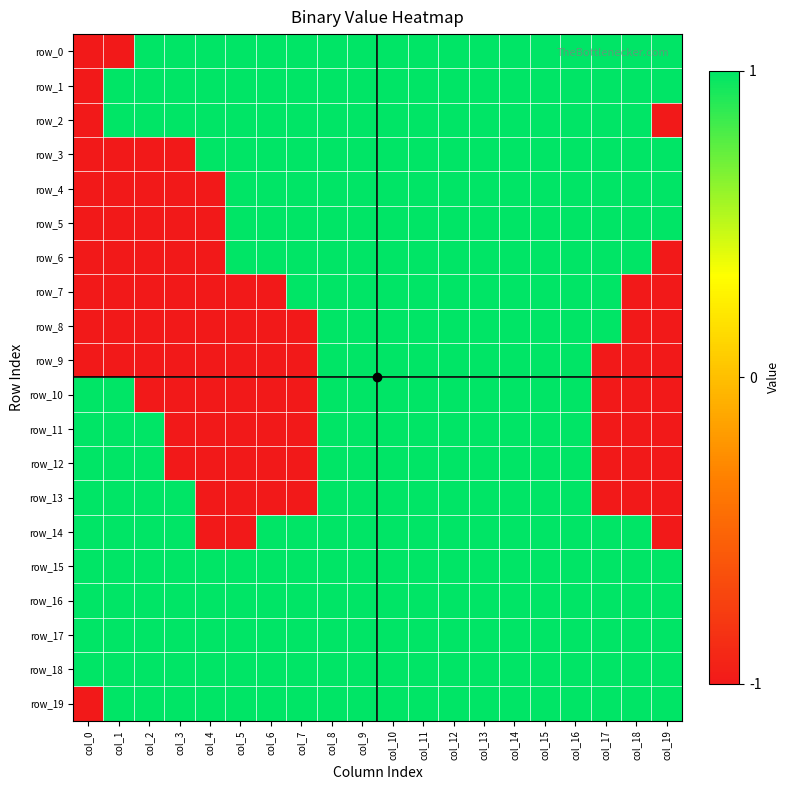

At which category is the sum across all series the highest?

col_8